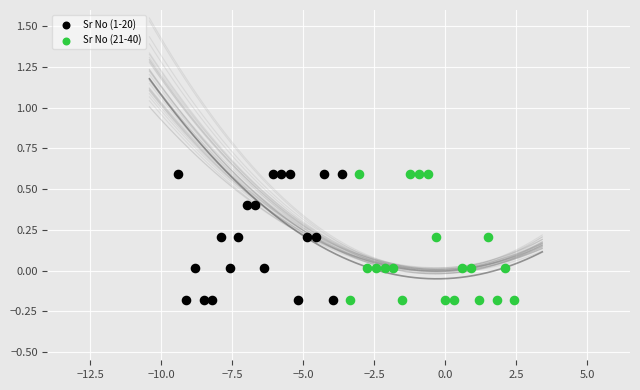

What are all the series names shown in the legend?

Sr No (1-20), Sr No (21-40)